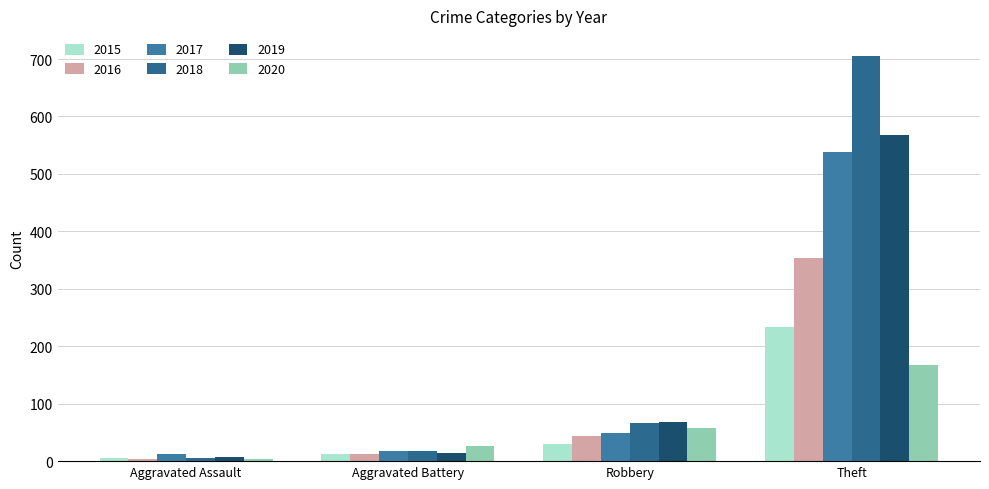

What is the difference between the 2019 values at Robbery and Aggravated Assault?

61